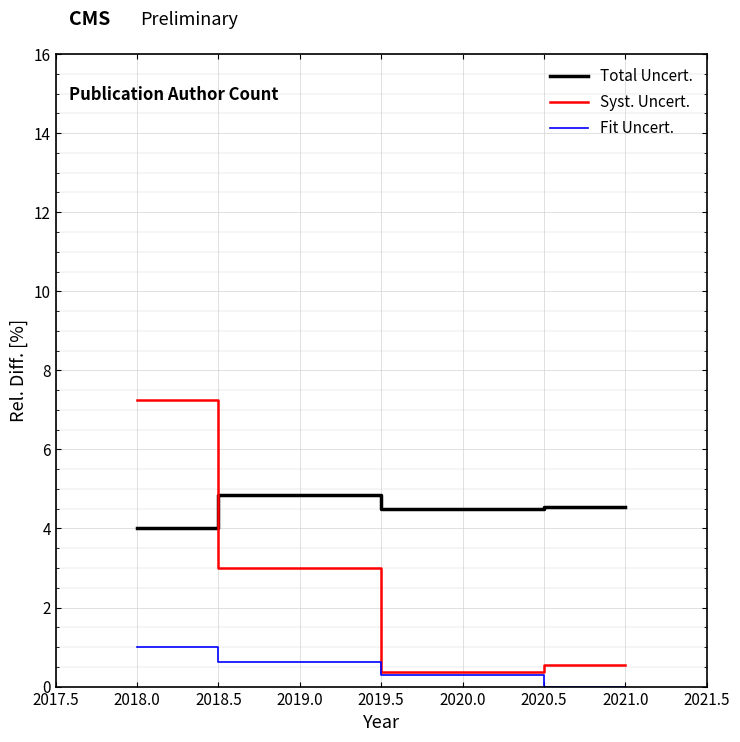

Rank the series by their maximum value, from lowest to highest.

Fit Uncert., Total Uncert., Syst. Uncert.